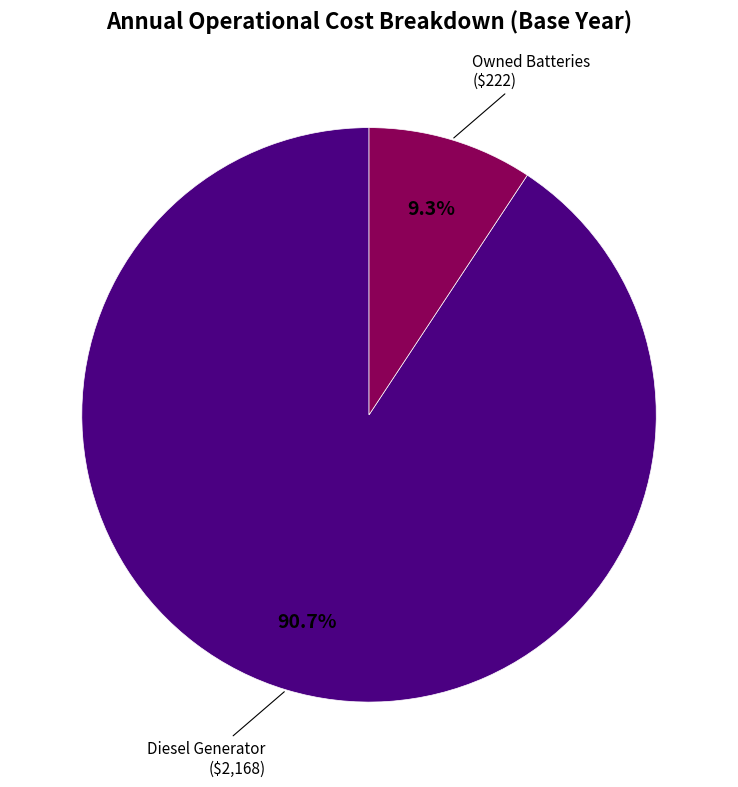

Does any single category account for the majority?

Yes